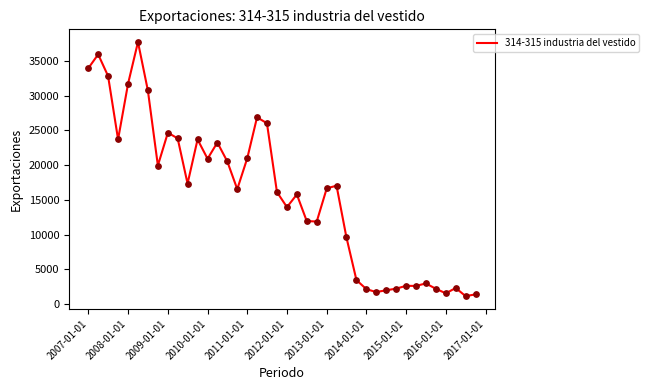

What is the difference between the maximum and minimum values?

36595